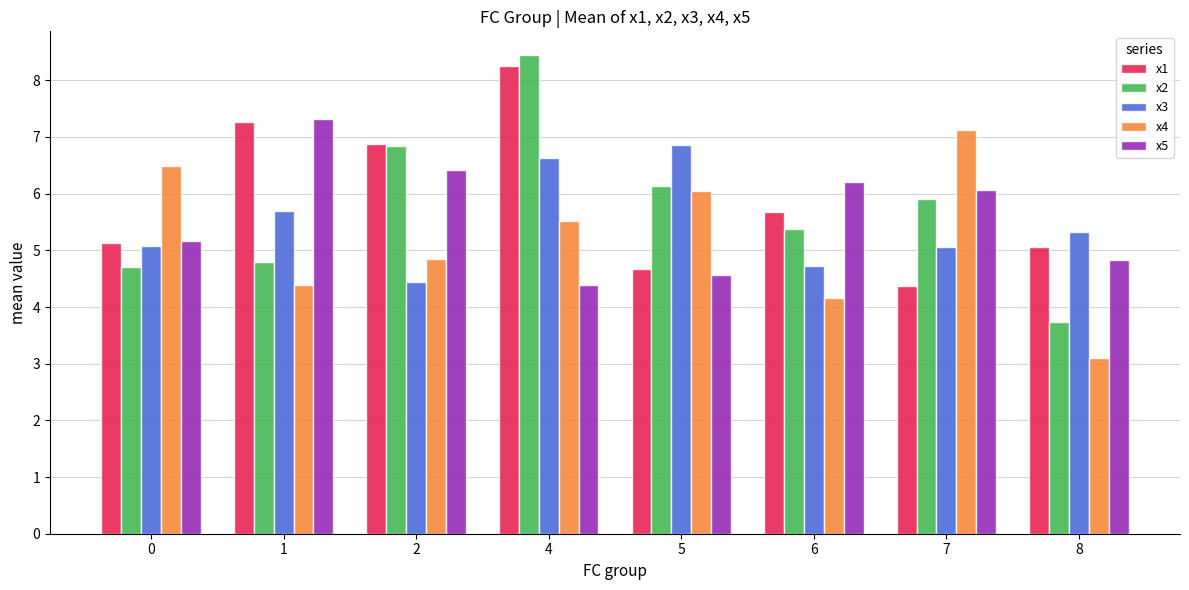

Reading left to right, extract all data points from this chart.

x1: 5.1	7.3	6.9	8.3	4.7	5.7	4.4	5.1
x2: 4.7	4.8	6.8	8.4	6.1	5.4	5.9	3.7
x3: 5.1	5.7	4.4	6.6	6.9	4.7	5.1	5.3
x4: 6.5	4.4	4.8	5.5	6.0	4.2	7.1	3.1
x5: 5.2	7.3	6.4	4.4	4.6	6.2	6.1	4.8